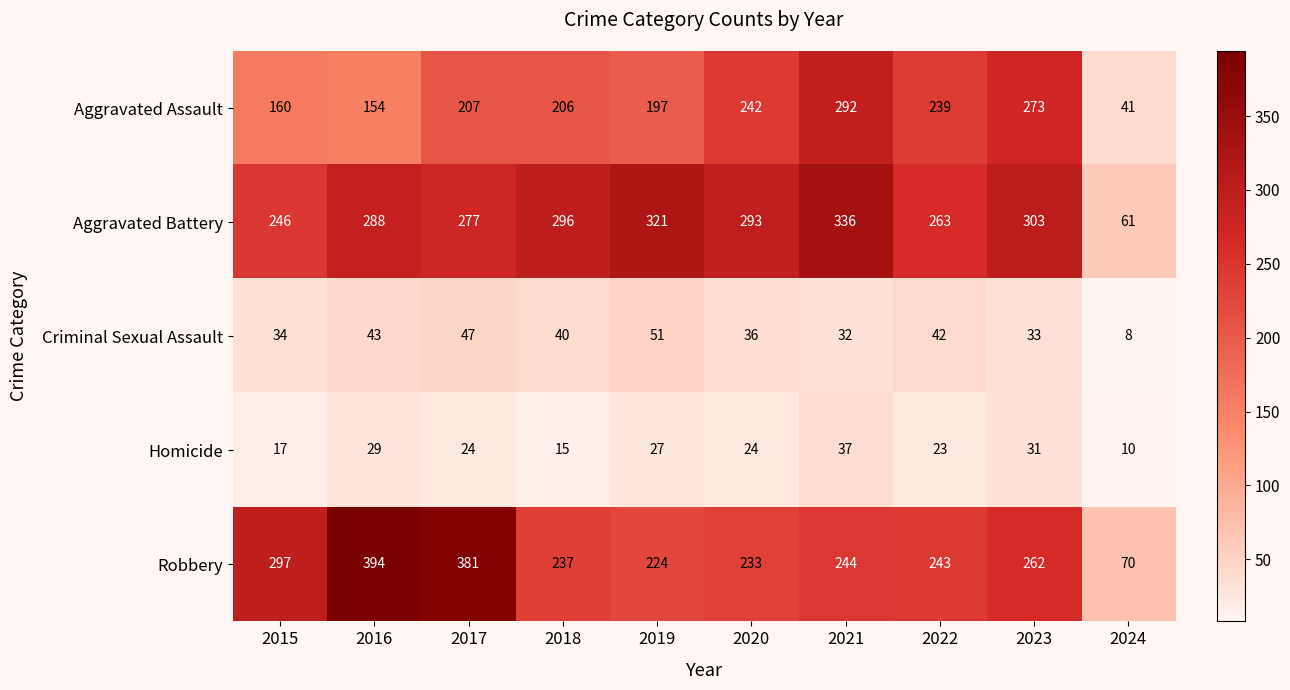

The value of Homicide at 2023 is 31. True or false?

True